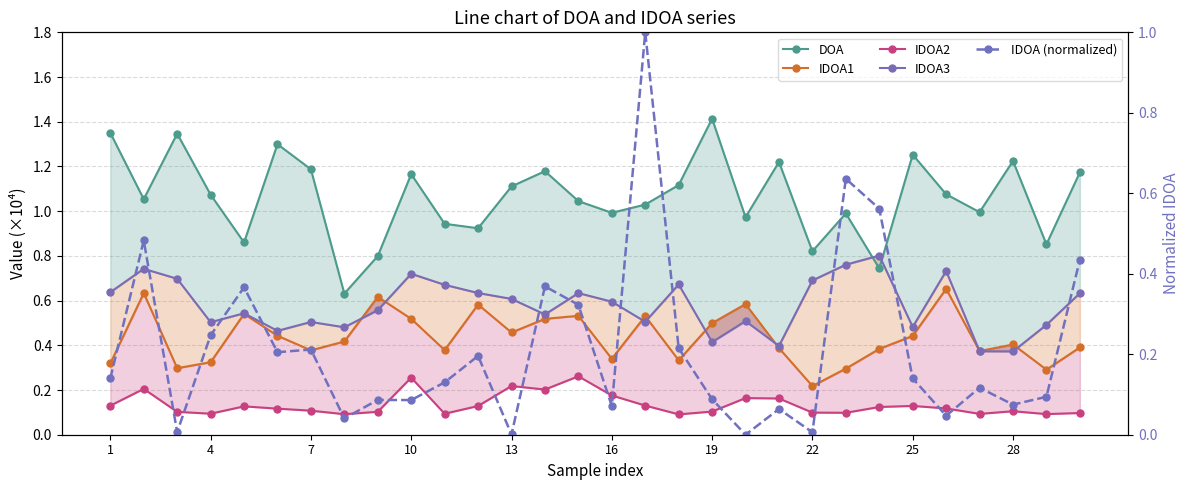

Which series ends up on top after the final intersection of IDOA2 and IDOA (normalized)?

IDOA (normalized)